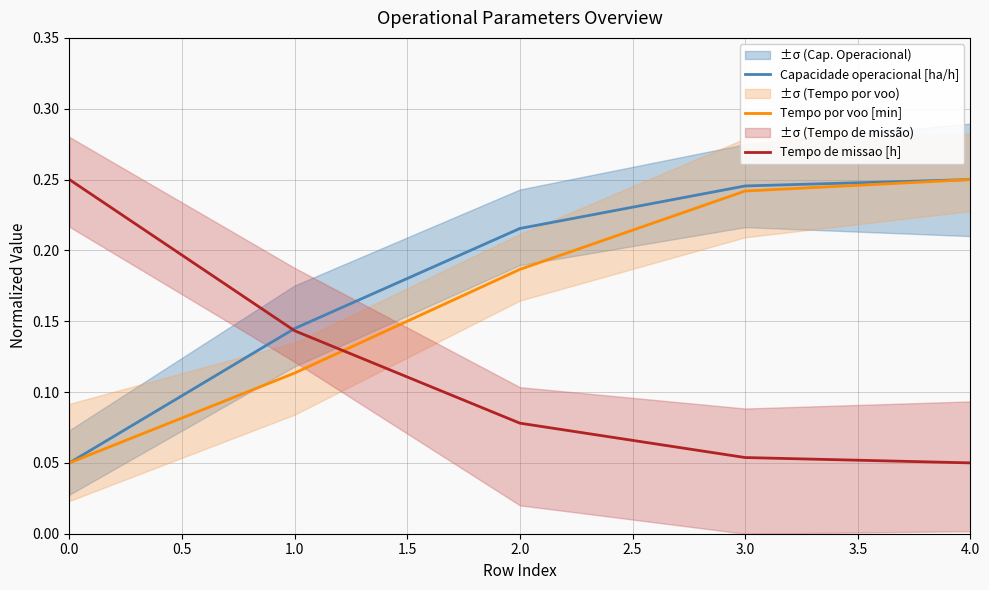

What is the minimum value for Capacidade operacional [ha/h]?

0.1